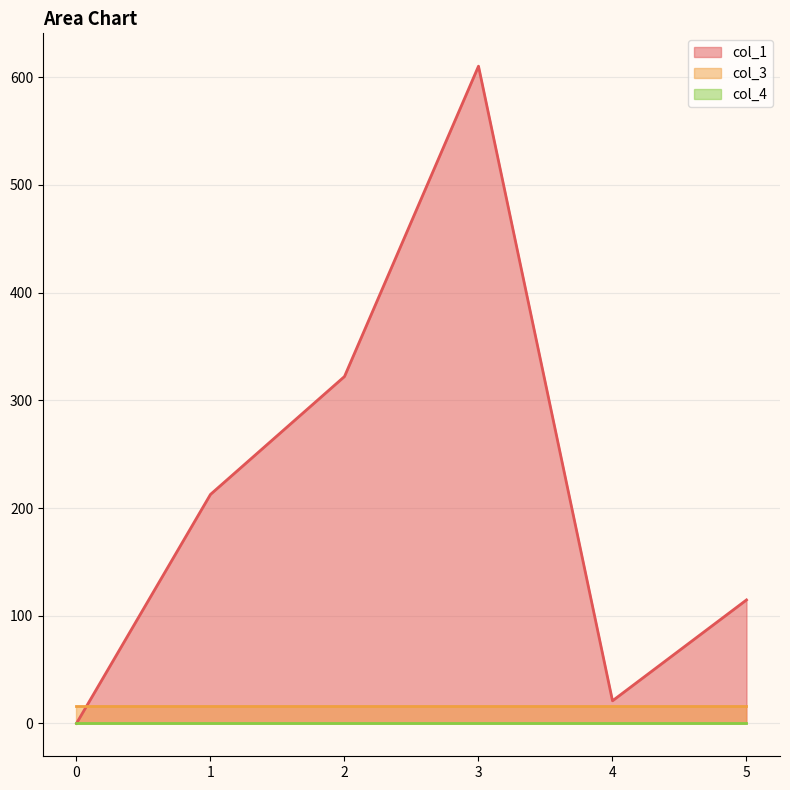

How many series are shown in this chart?

3